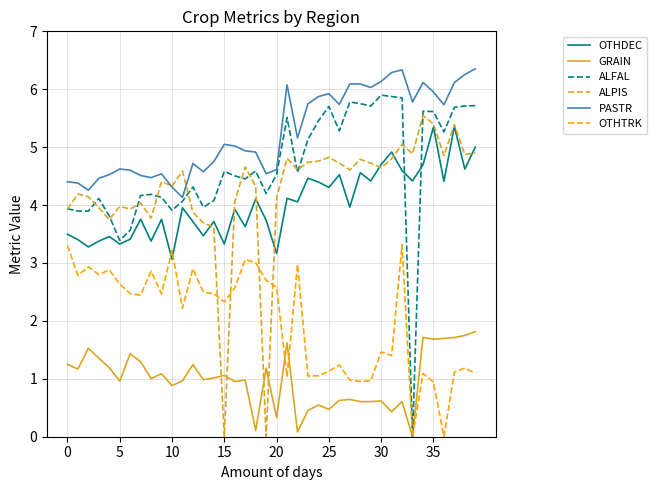

Which series has the largest total across all categories?

PASTR